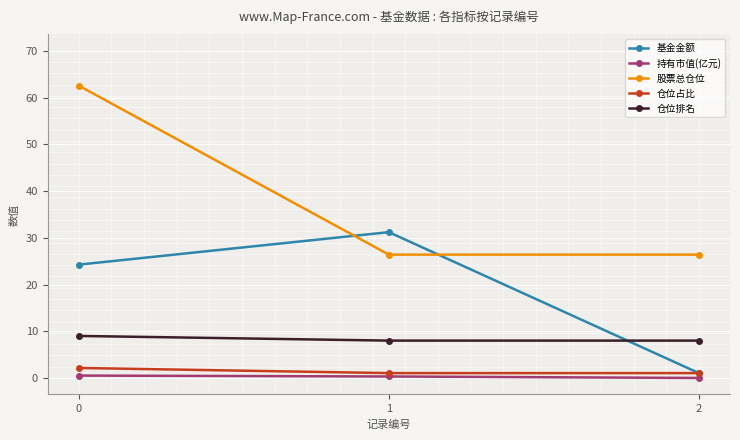

How many distinct data groups are displayed?

5